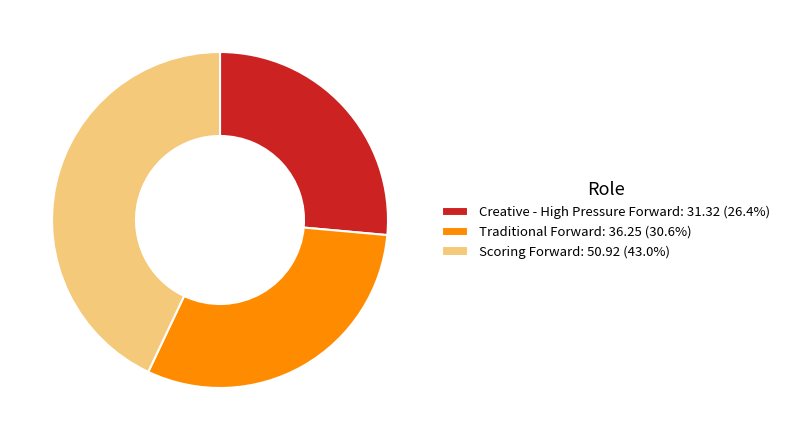

Does Traditional Forward account for over 50% of the chart?

No